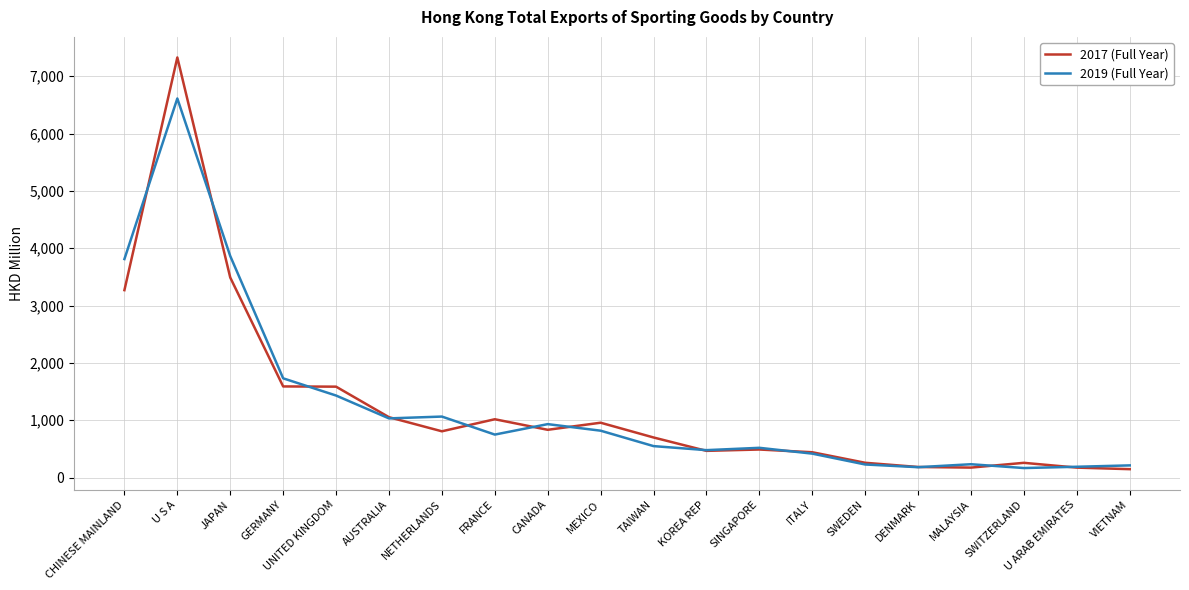

At how many categories does at least one series exceed 4402?

1